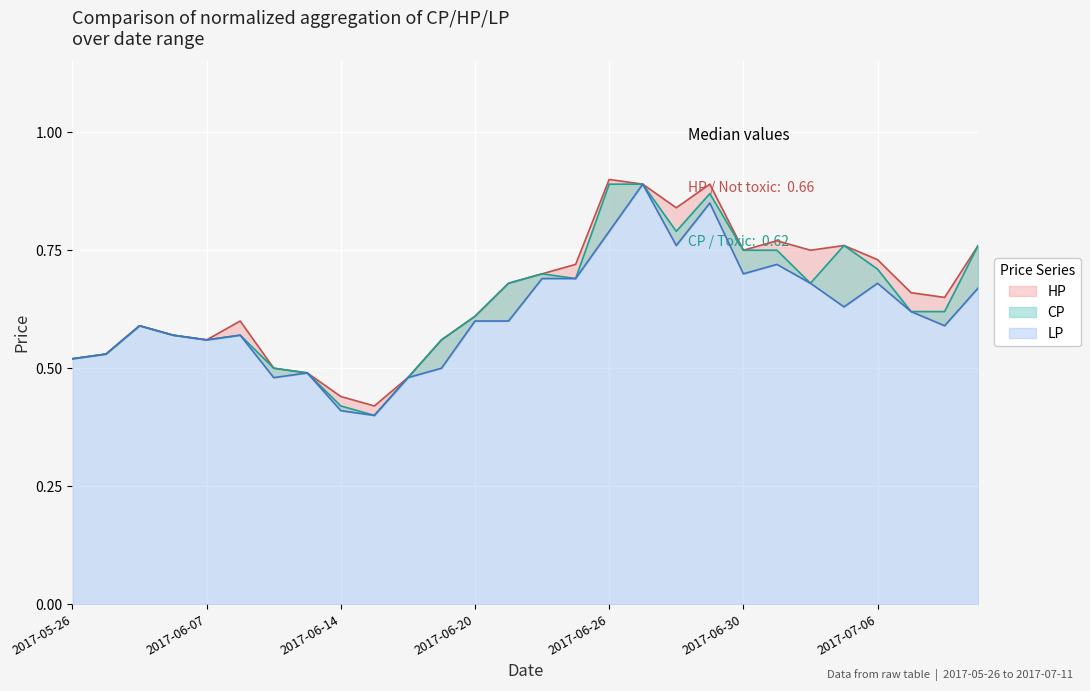

The HP series shows 0.7 at 2017-07-06. True or false?

True